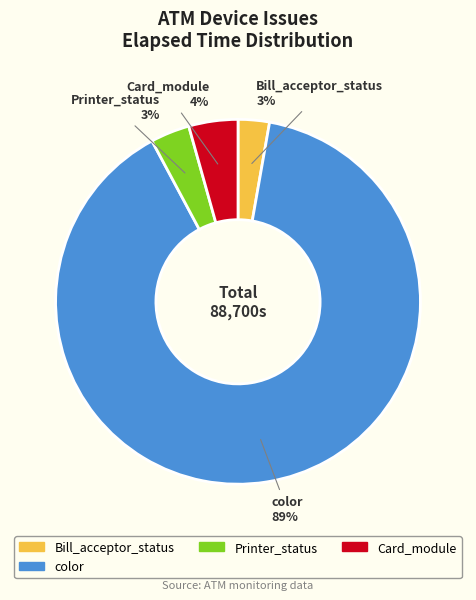

Count the number of slices in the pie.

4